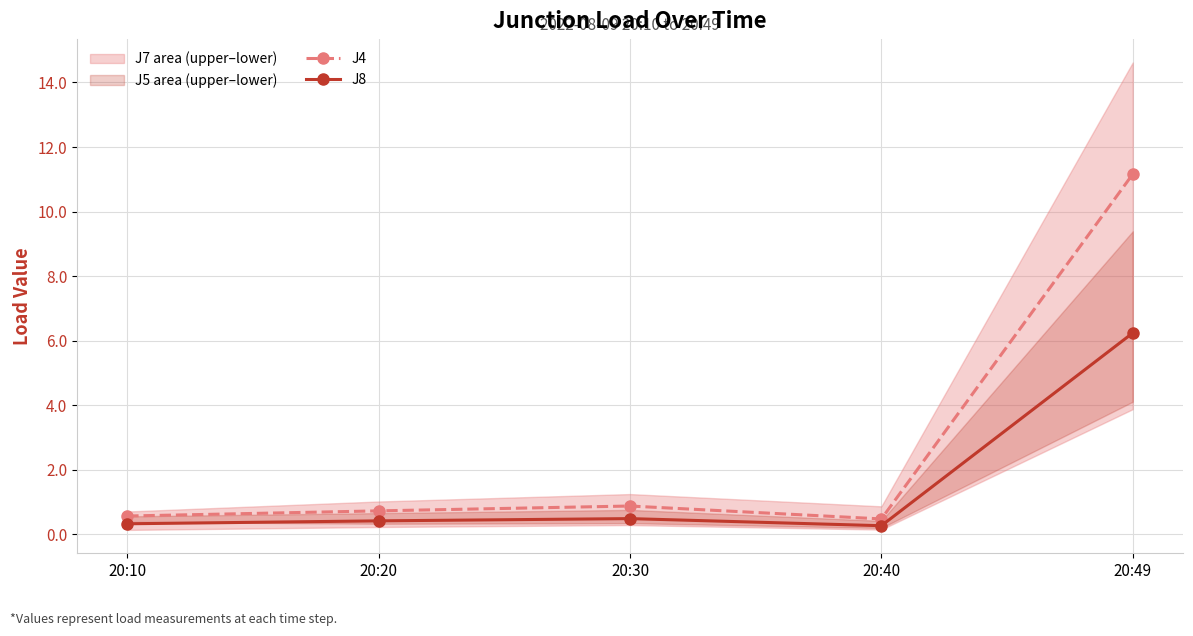

What is the value of the J4 point at the 5th from the left?

11.2